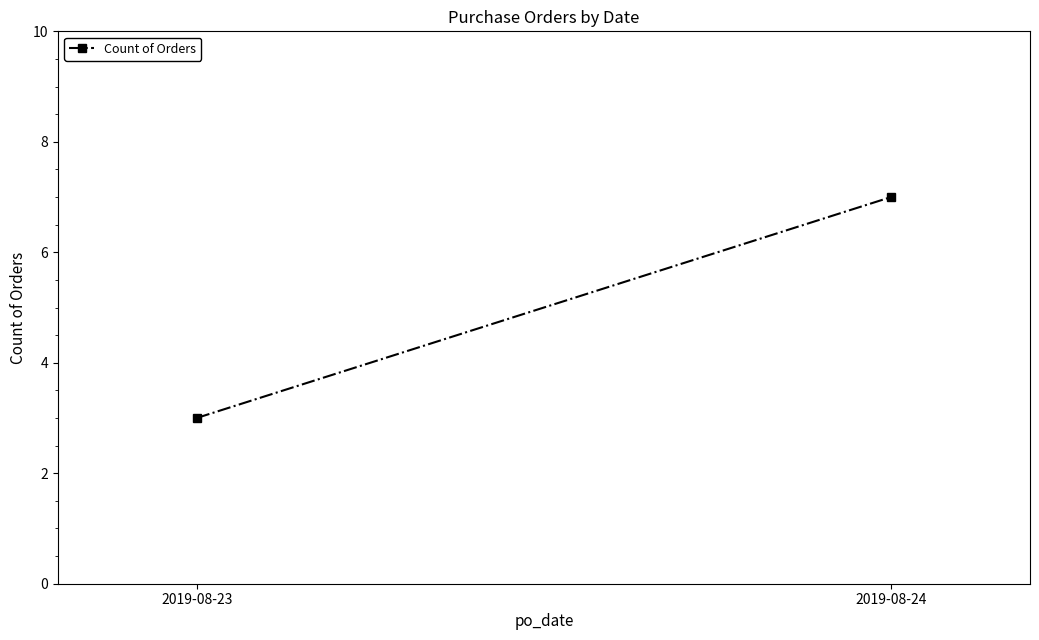

What is the minimum value shown in the chart?

3